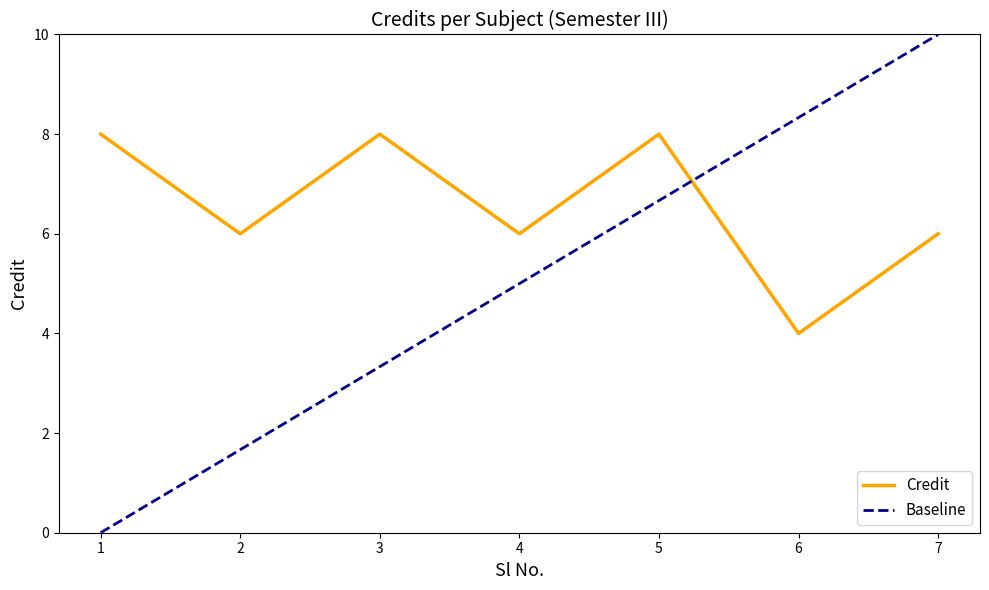

Where does the data first go above 6?

1